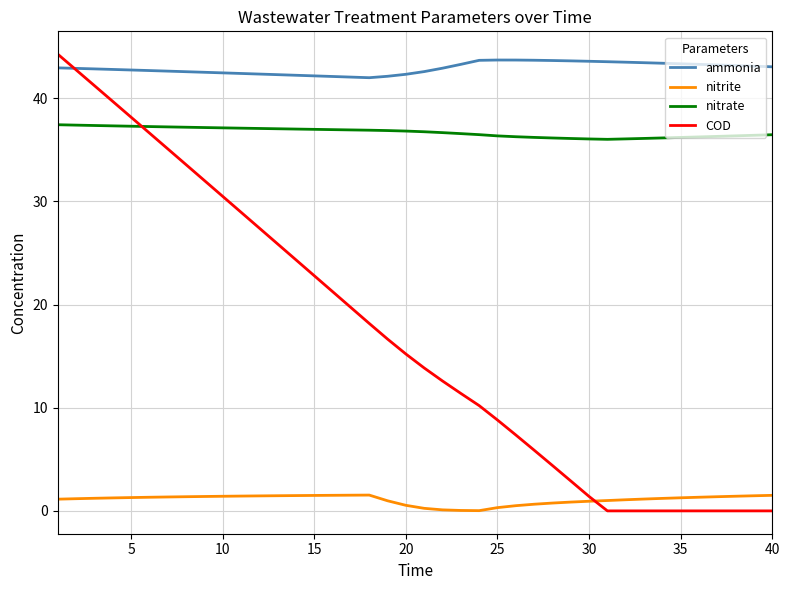

Which series has the largest total across all categories?

ammonia